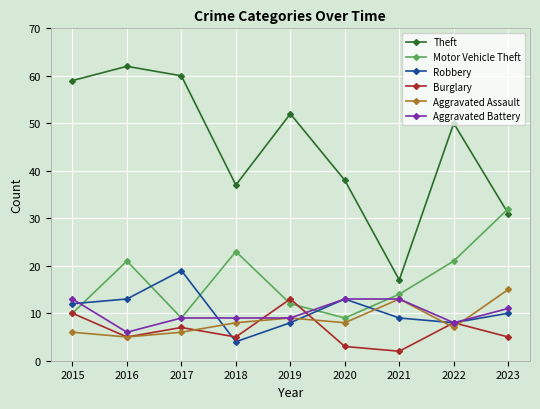

How many interior local peaks does the Theft series have?

3